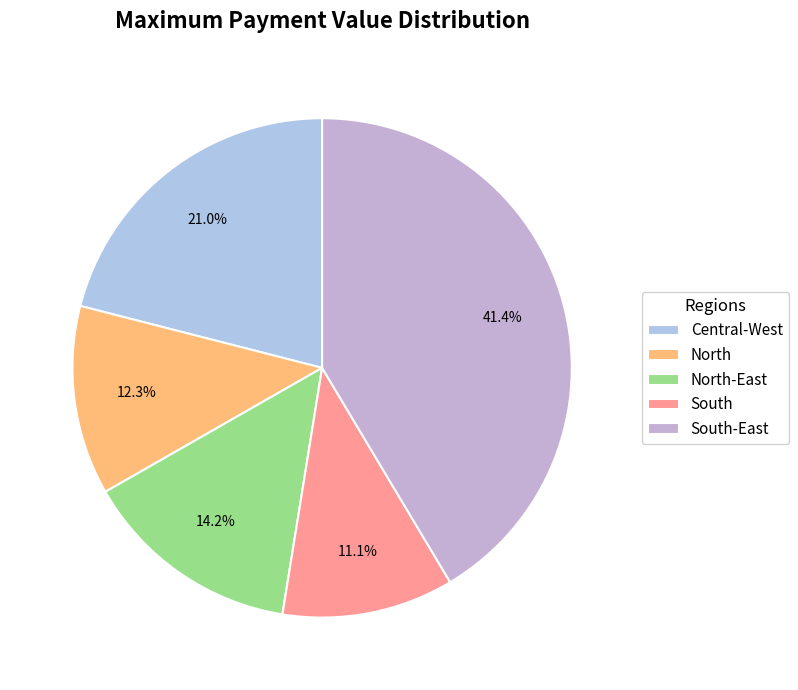

What is the total percentage of South-East and South?

52.5%